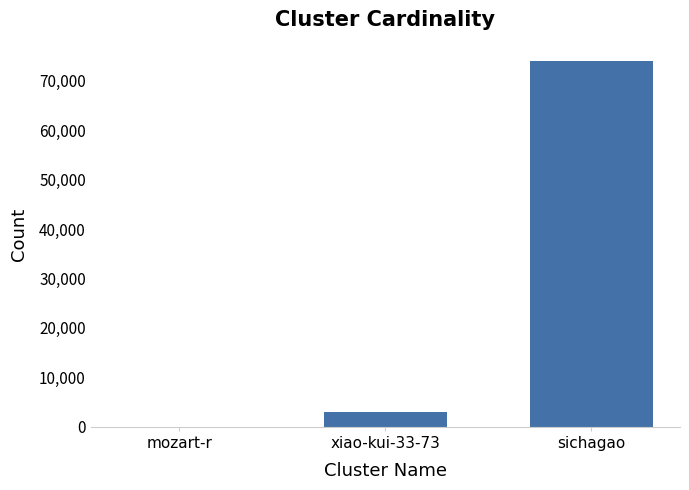

What is the maximum value shown in the chart?

73979